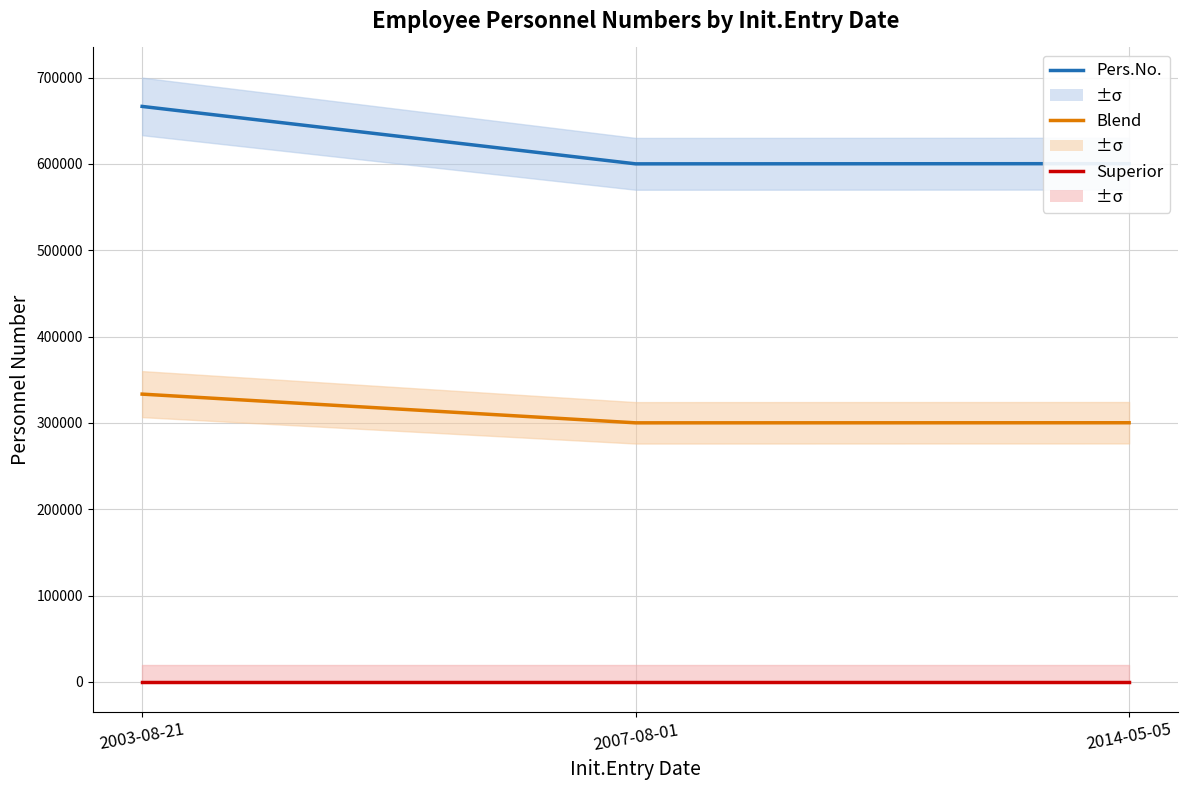

Reading left to right, list all the values displayed in this chart.

Pers.No.: 666655.0	600125.0	600334.0
Pers.no. Superior: 0.0	0.0	0.0
Blend: 333327.5	300062.5	300167.0